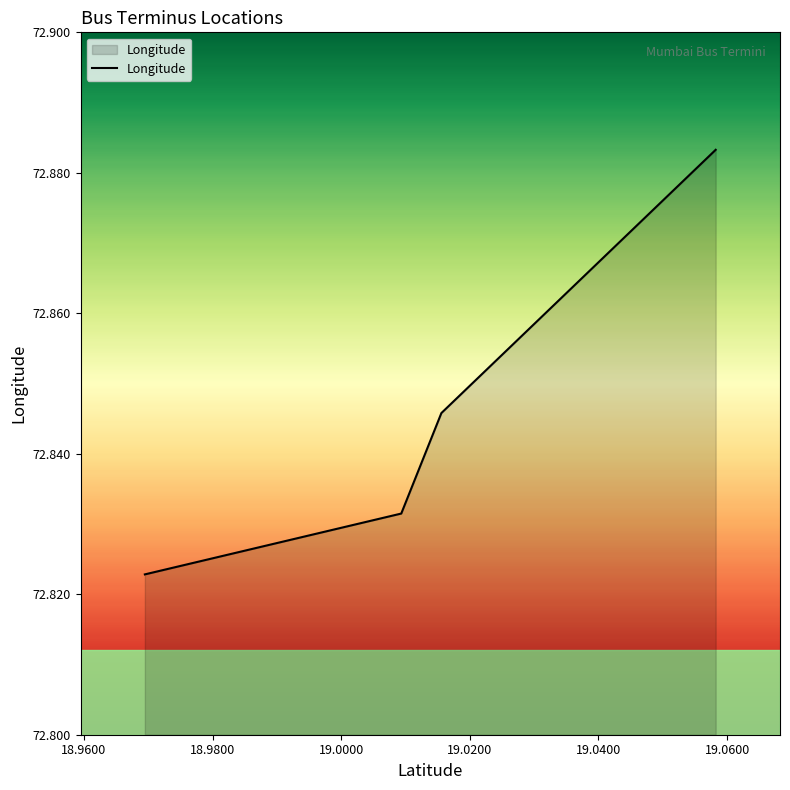

How many values are between 72 and 73?

4